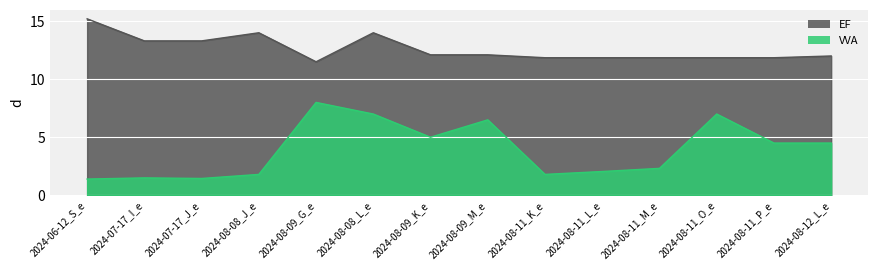

Does the chart display data point markers on the line(s)?

No